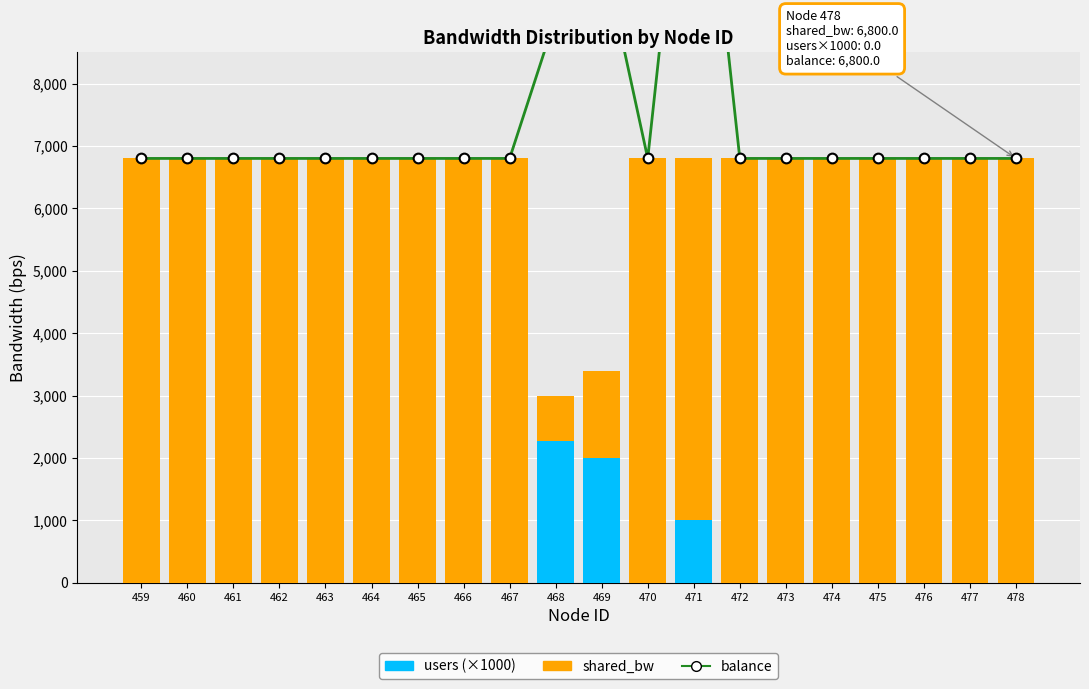

What is the total value across all series at 460?

13600.0